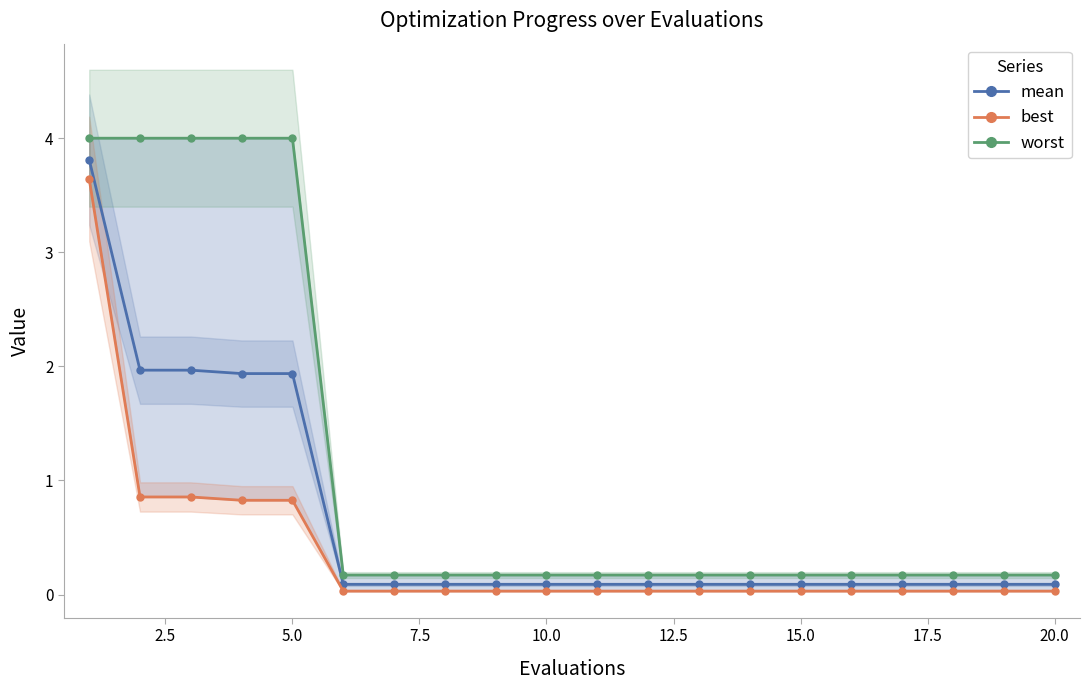

What is the maximum value for mean?

3.8